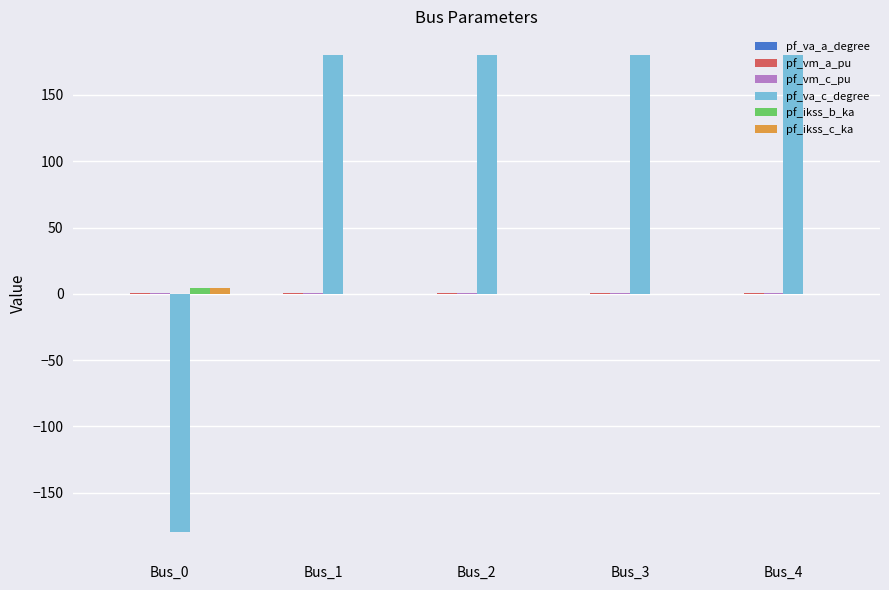

The pf_va_c_degree series shows 180.0 at Bus_2. True or false?

True